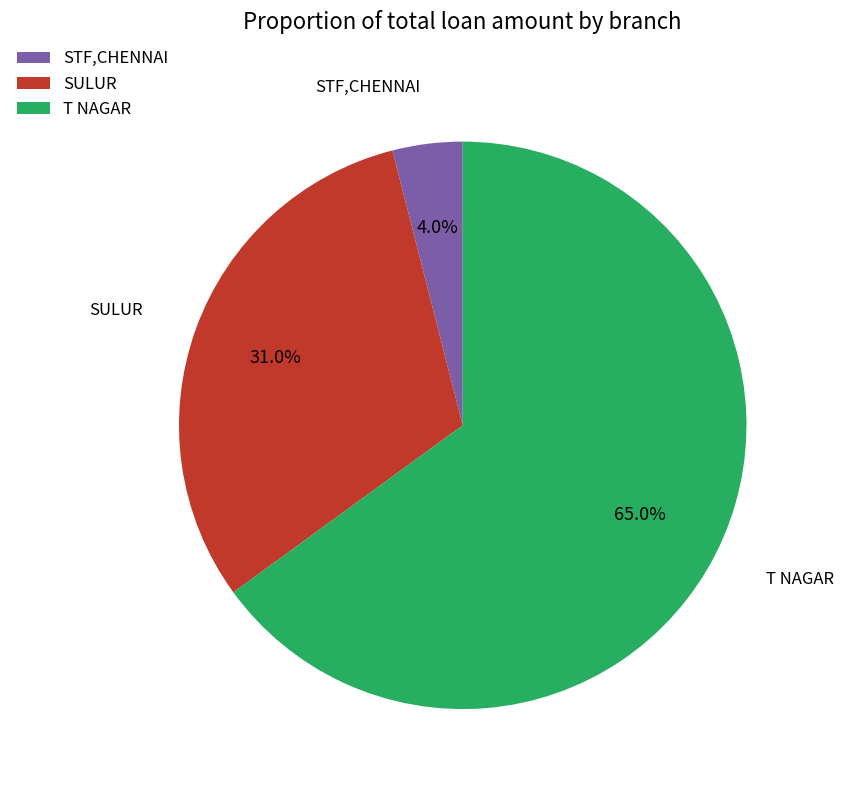

To the nearest percent, what is the average slice percentage?

33%